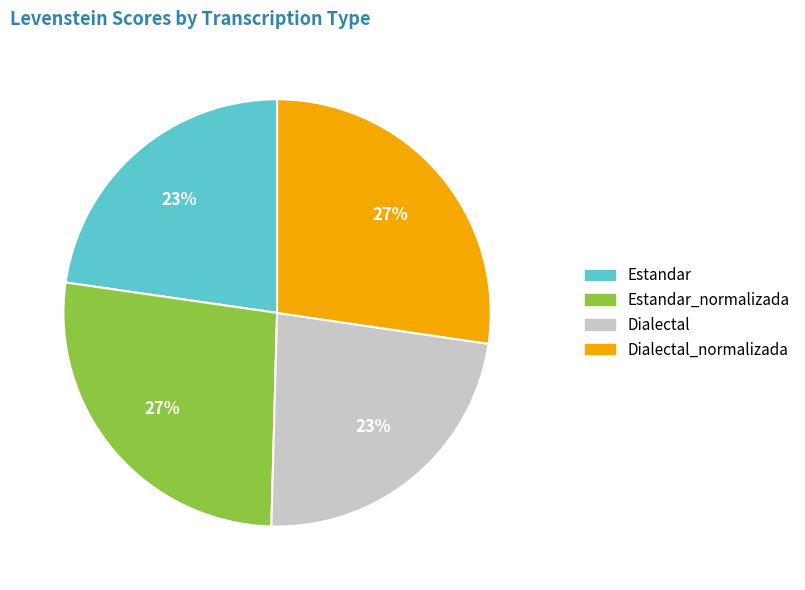

Is there any slice that represents more than half of the pie?

No